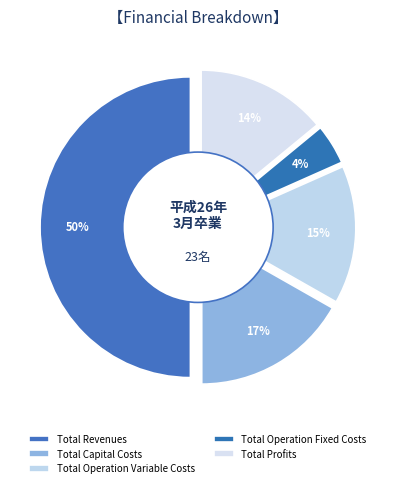

Is it true that Total Profits is 6% of the pie?

False